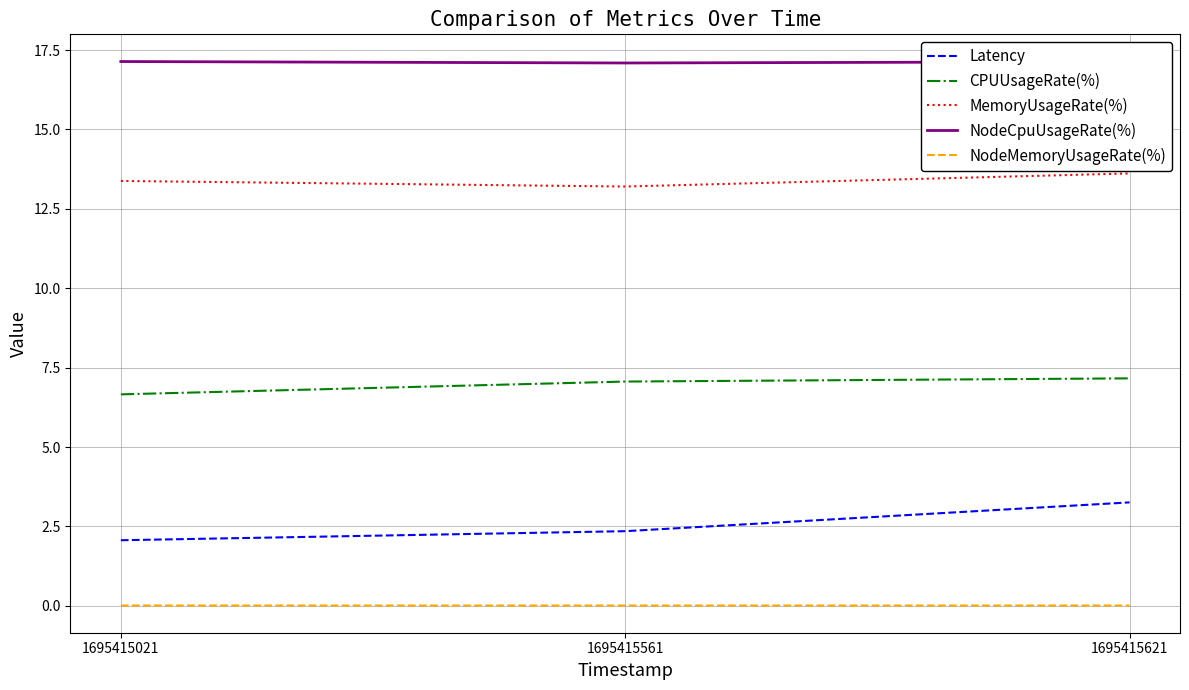

The Latency series shows 4.7 at 1695415621. True or false?

False